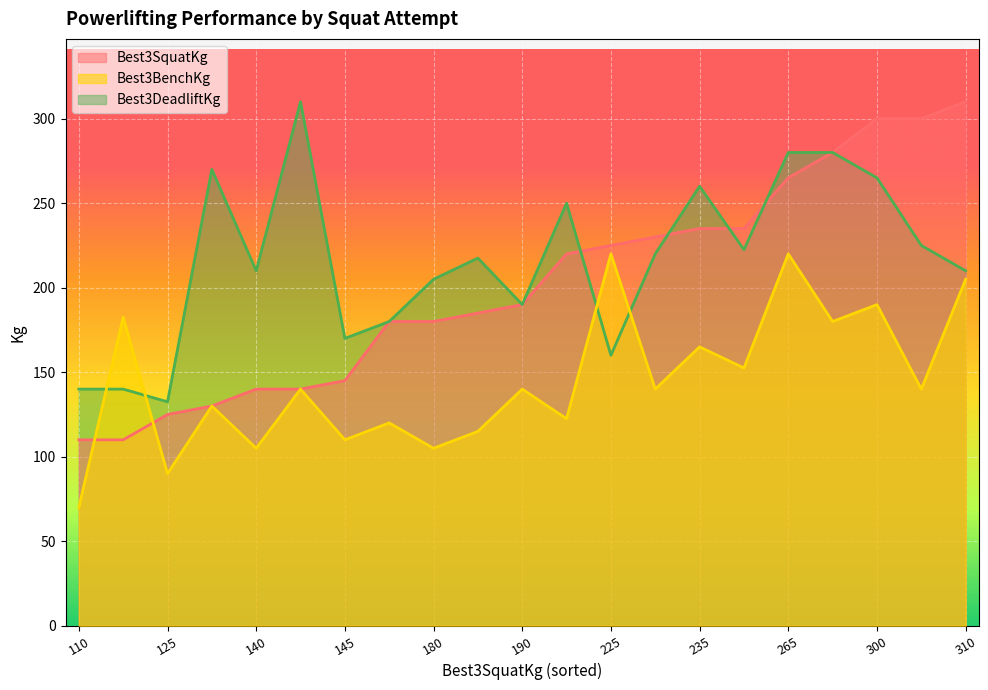

List the series in order of their overall mean, highest first.

Best3DeadliftKg, Best3SquatKg, Best3BenchKg